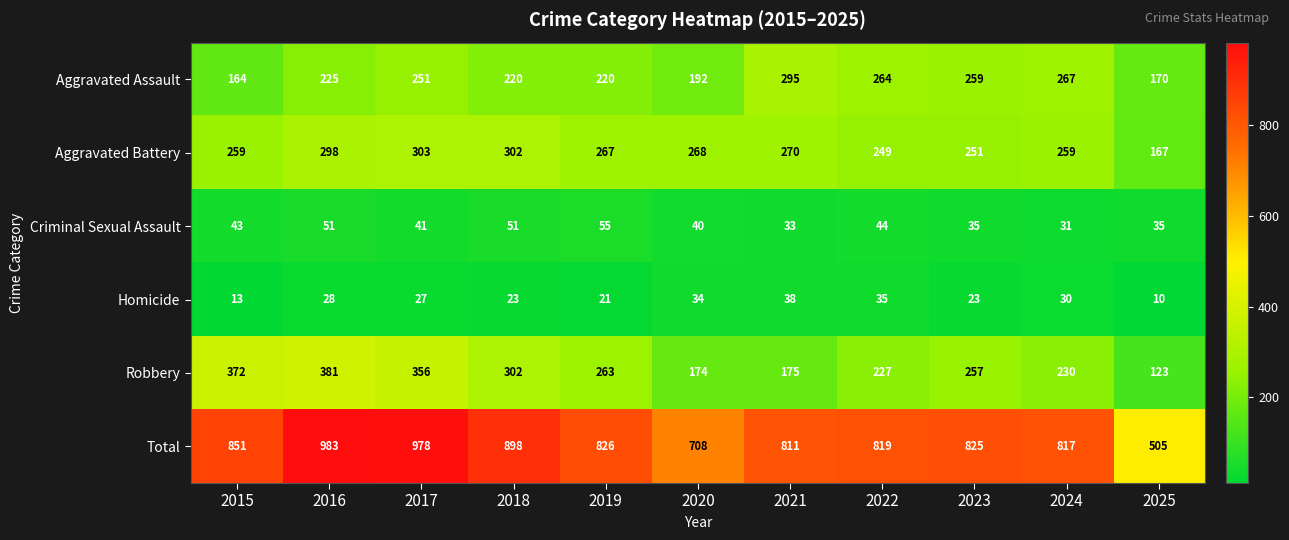

Is the value of Aggravated Battery at 2016 greater than the value of Total at 2017?

No